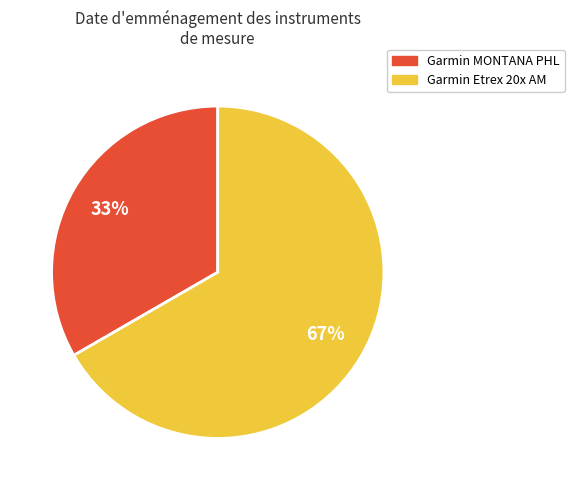

Rank the categories by value from lowest to highest.

Garmin MONTANA PHL, Garmin Etrex 20x AM